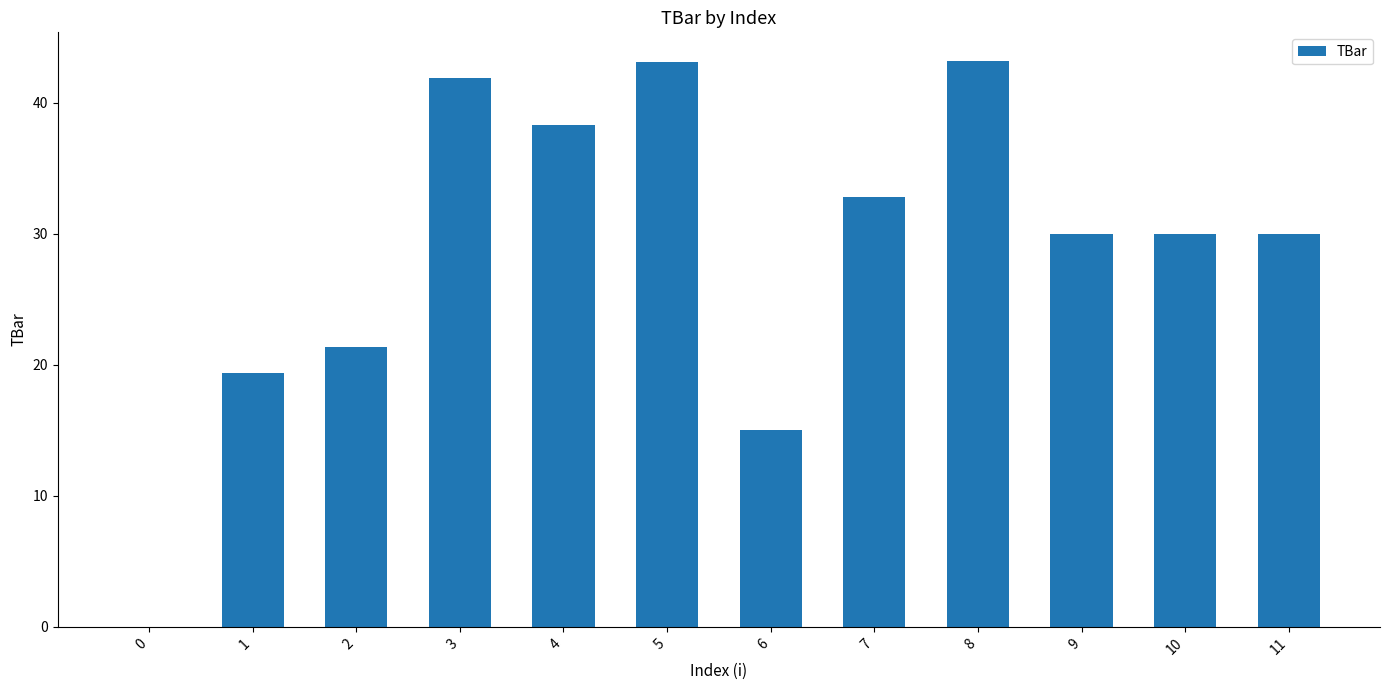

How many positive values are there?

11